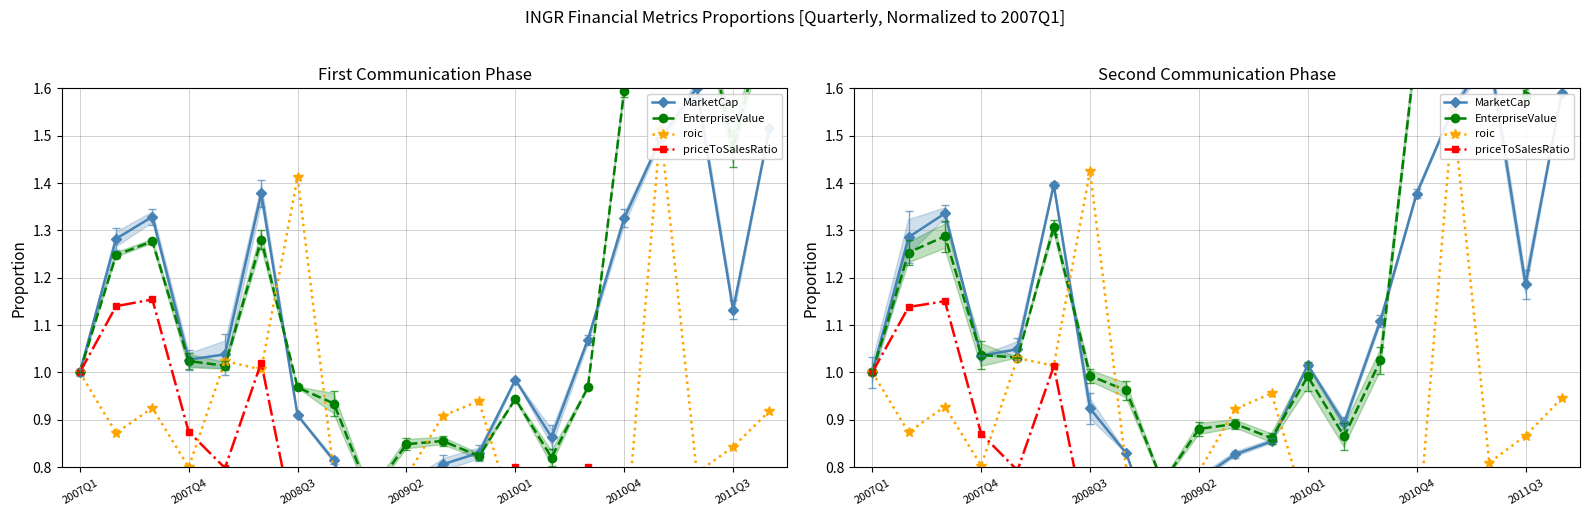

The priceToSalesRatio series shows 0.3 at 17. True or false?

False